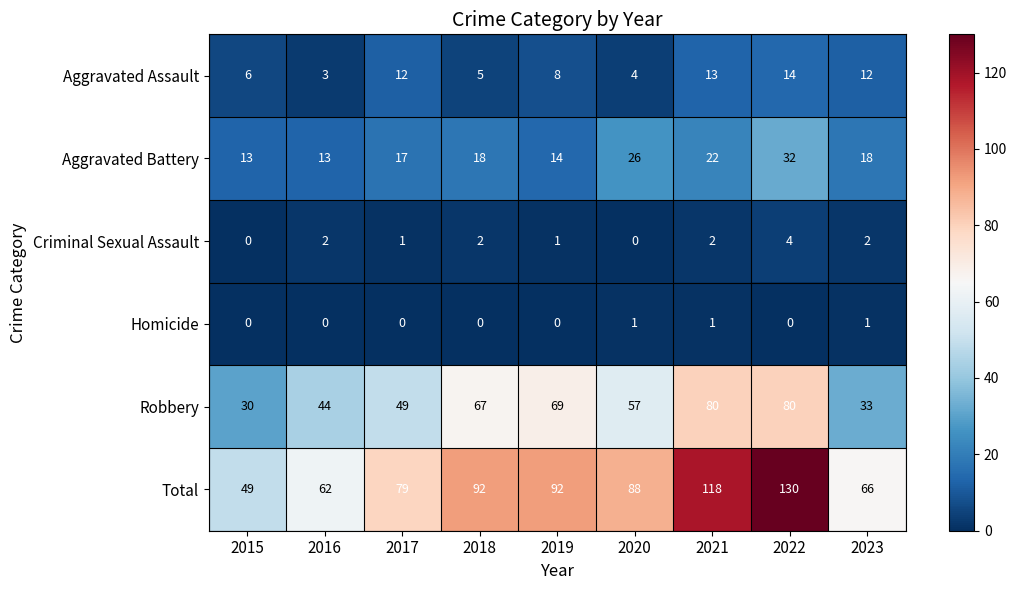

How many distinct data groups are displayed?

6